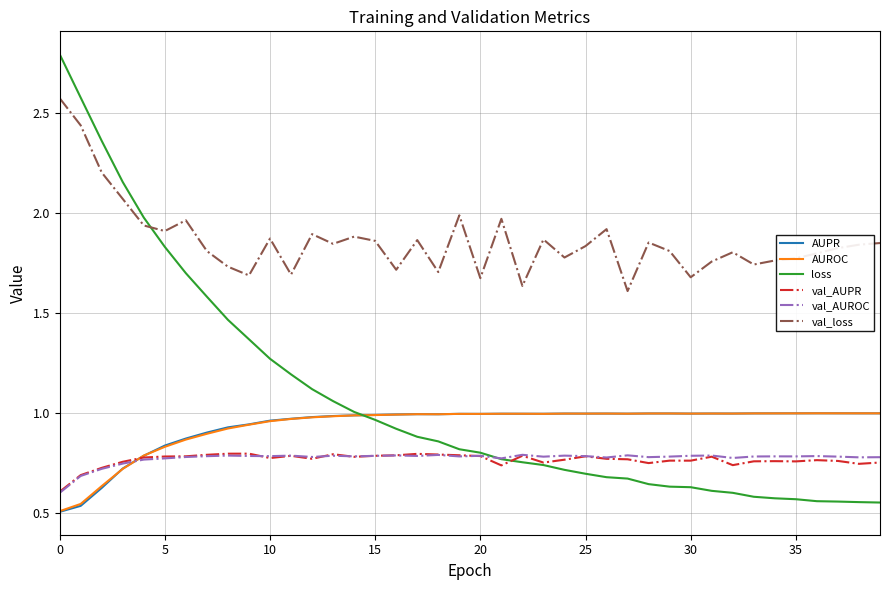

Does the chart display data point markers on the line(s)?

No